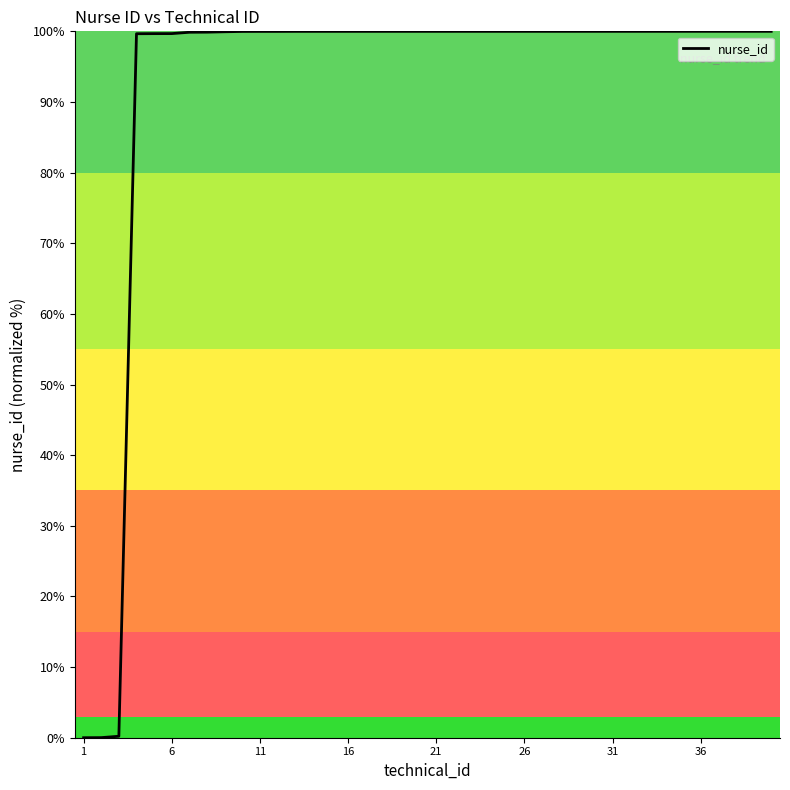

What is the maximum value shown in the chart?

100.0